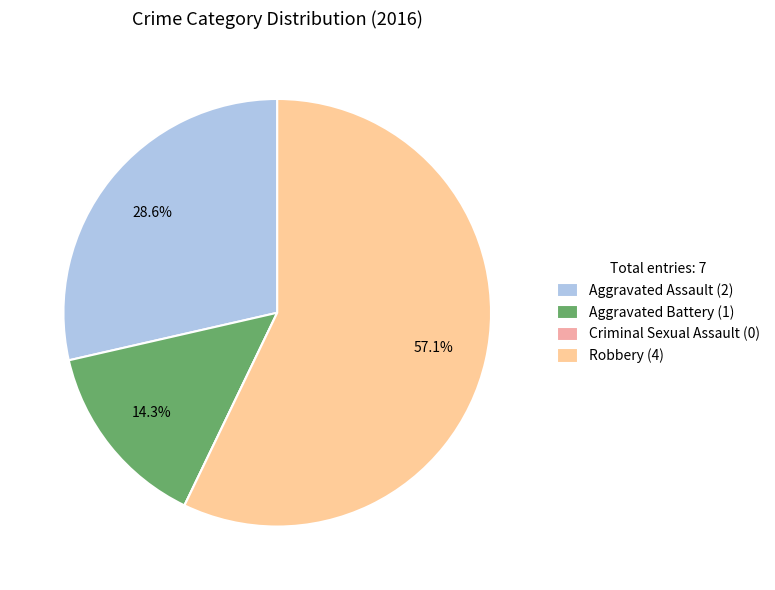

Between Aggravated Battery and Aggravated Assault, which is larger?

Aggravated Assault